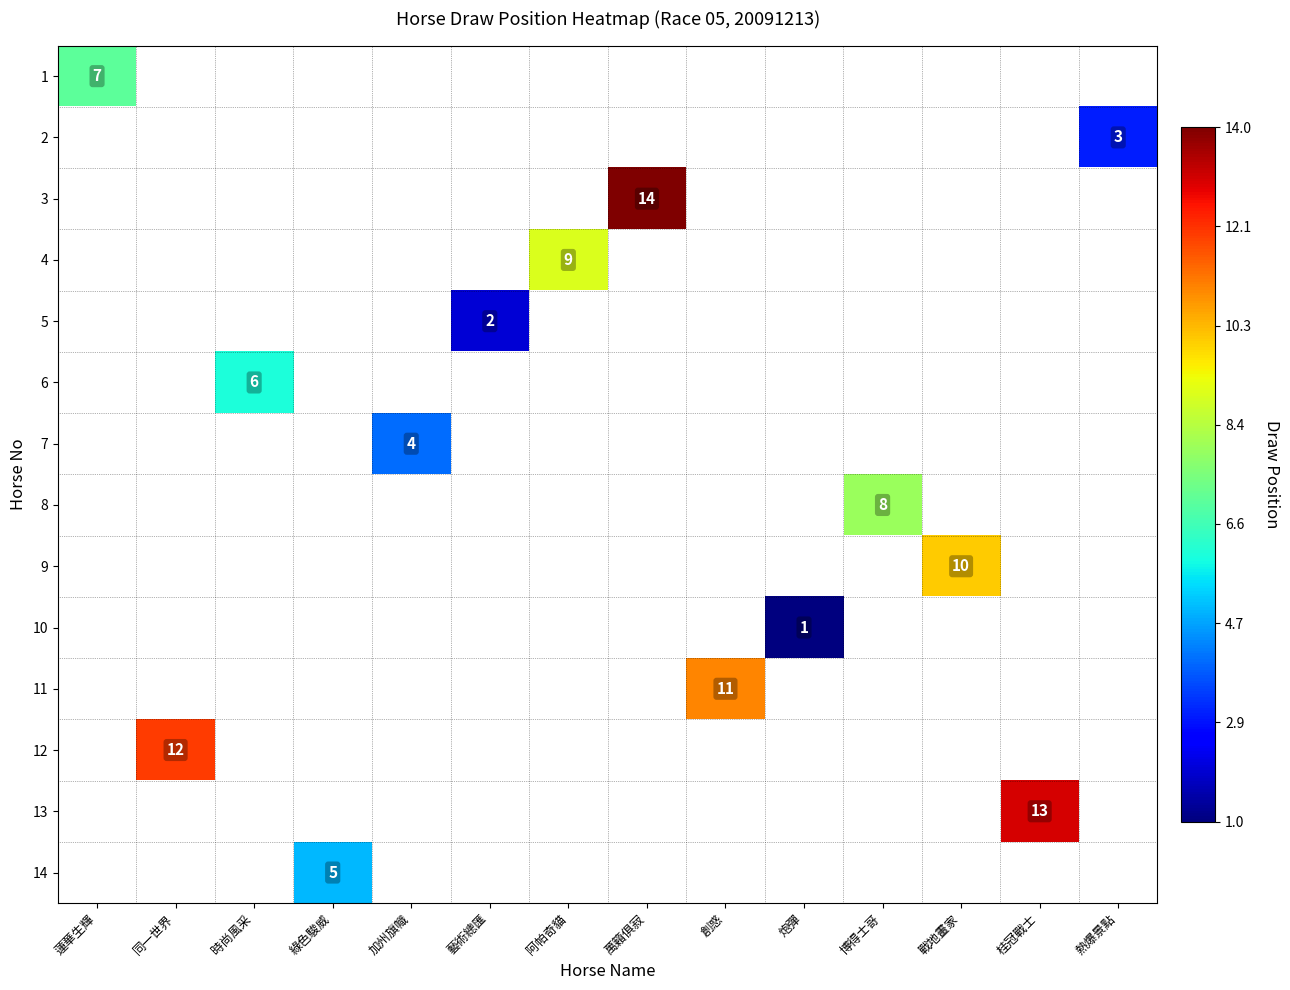

Rank the categories by 5 value from lowest to highest.

蓮華生輝, 同一世界, 時尚風采, 綠色駿威, 加州旗幟, 藝術總匯, 阿帕奇貓, 萬籟俱寂, 創惑, 炮彈, 博得士哥, 戰地畫家, 桂冠戰士, 熱爆景點